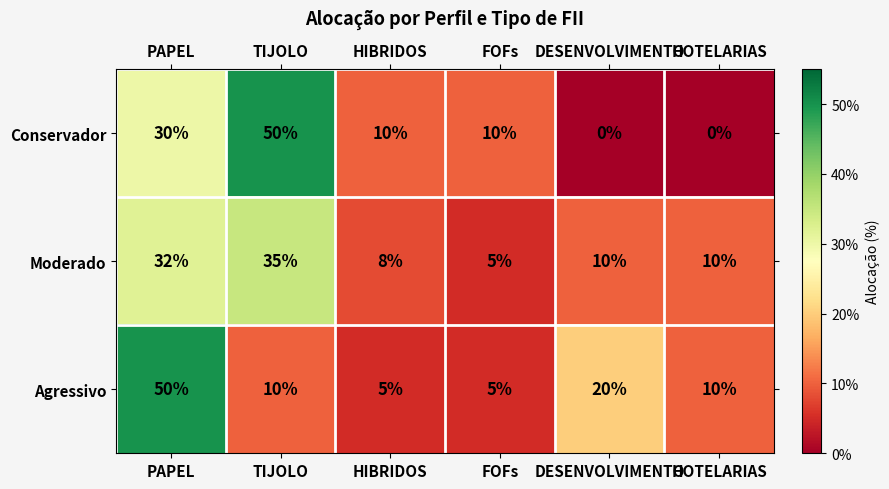

At how many categories does at least one series exceed 9?

6